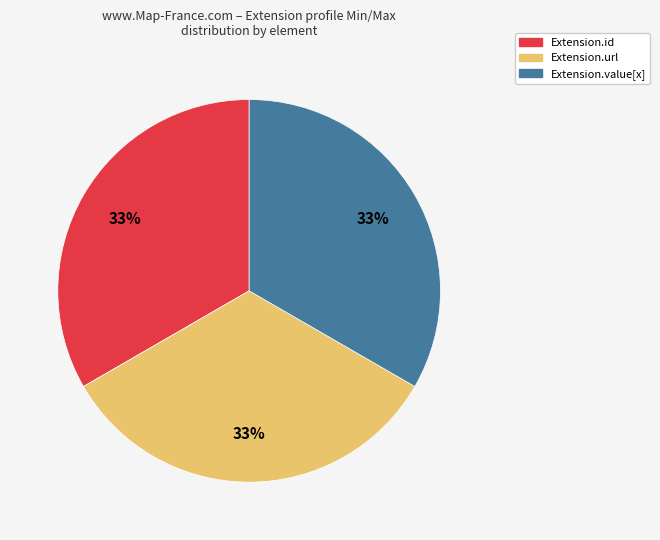

To the nearest percent, what is the average slice percentage?

33%